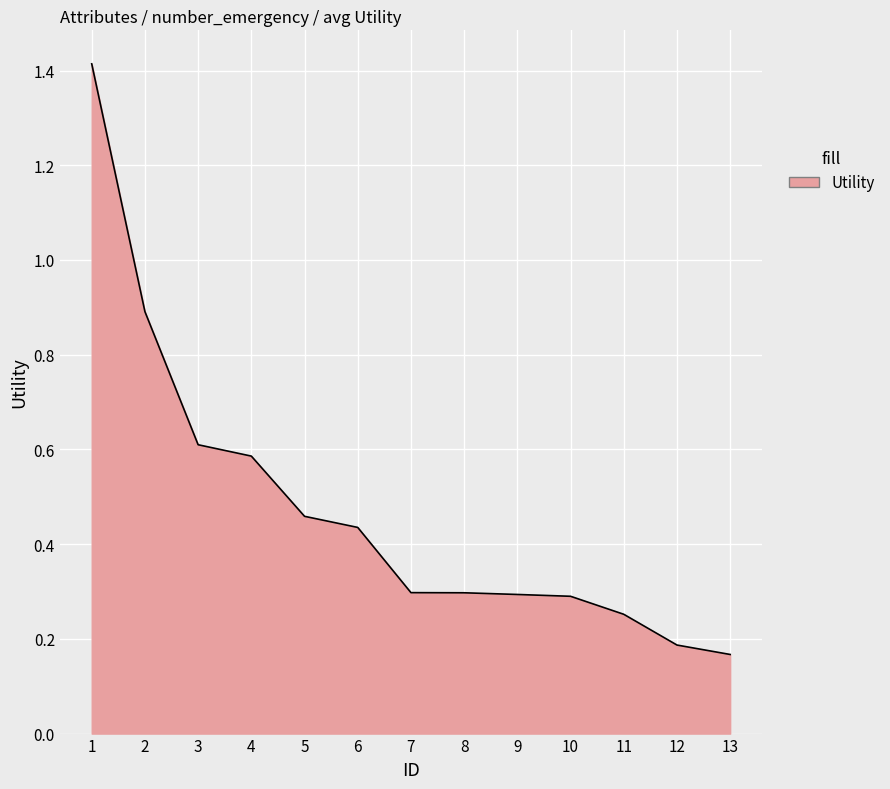

What is the greatest value displayed?

1.4